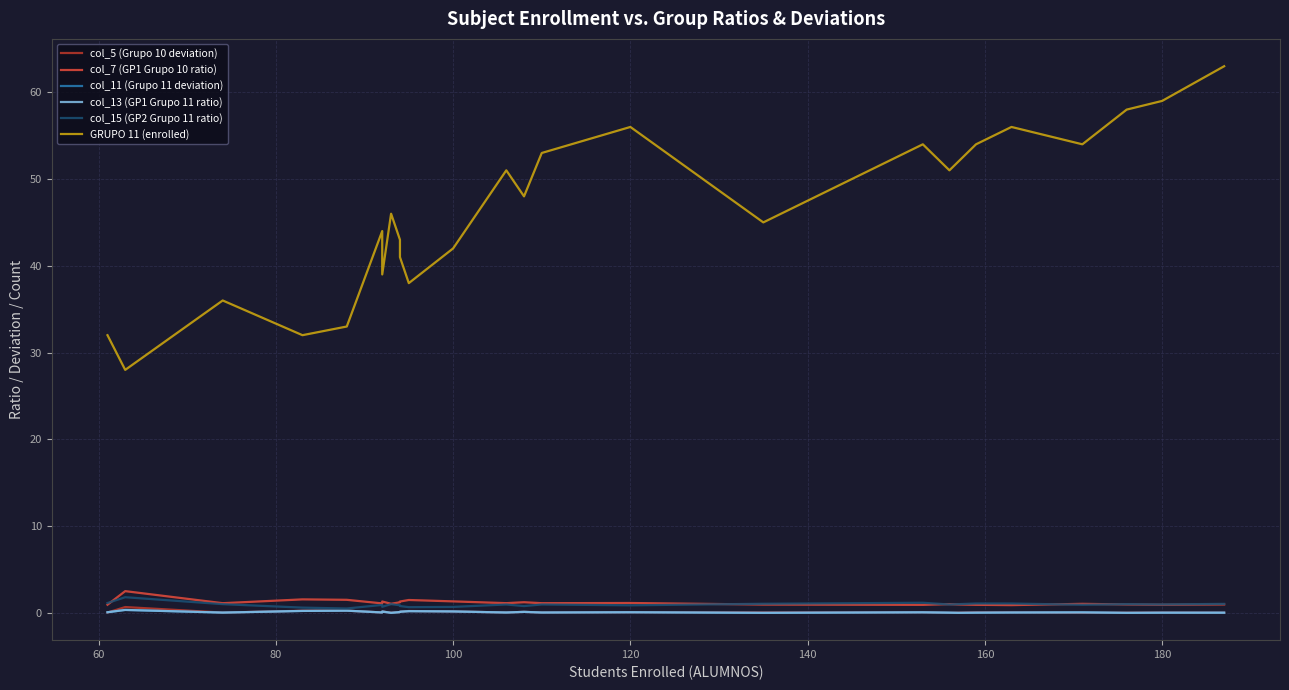

True or false: col_13 (GP1 Grupo 11 ratio) has more than 1 points higher than both neighbors.

True